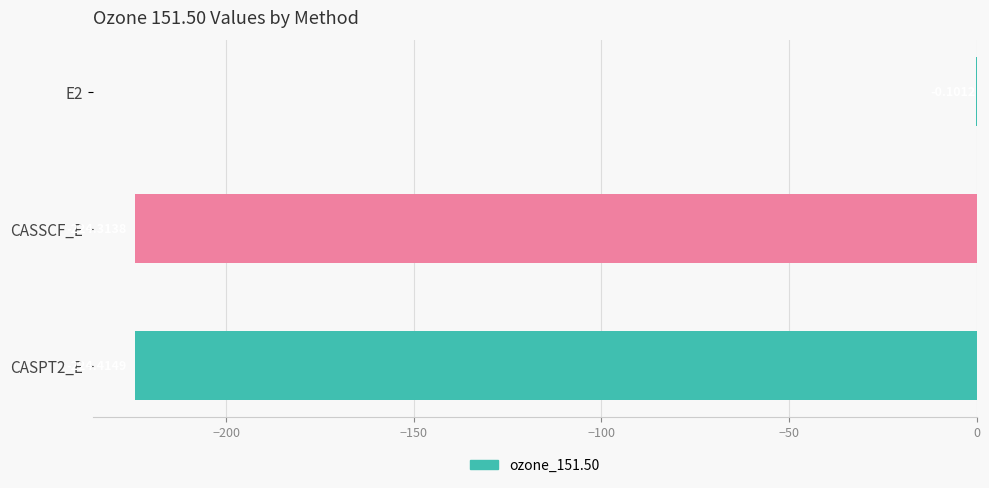

What is the change in value from E2 to CASPT2_E?

-224.3